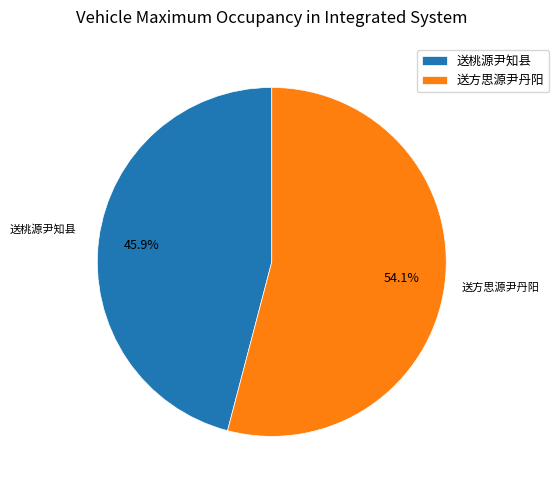

Count the number of slices in the pie.

2